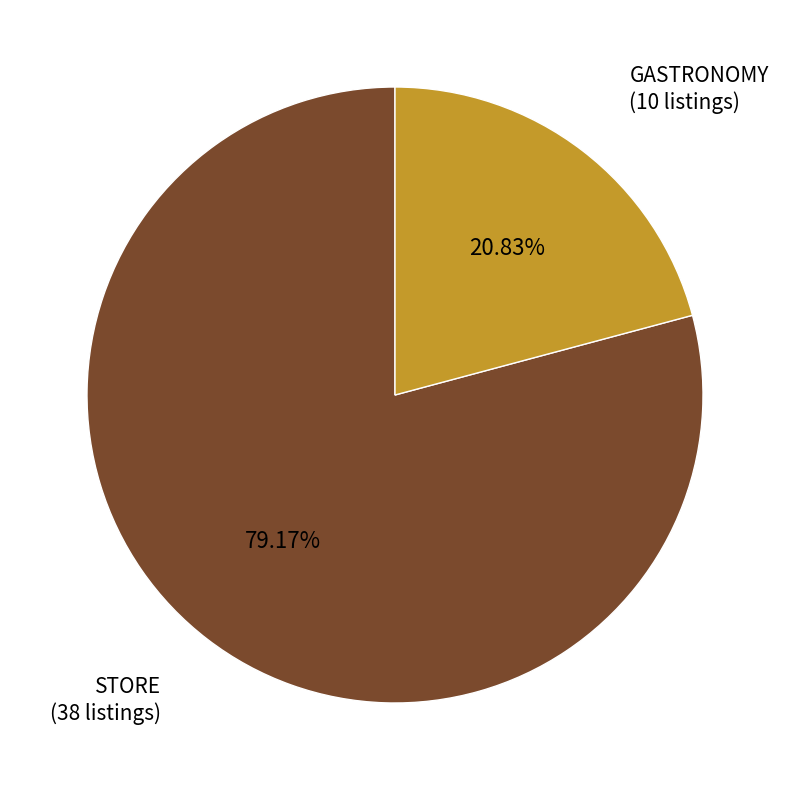

What is the smallest slice in the pie chart?

GASTRONOMY